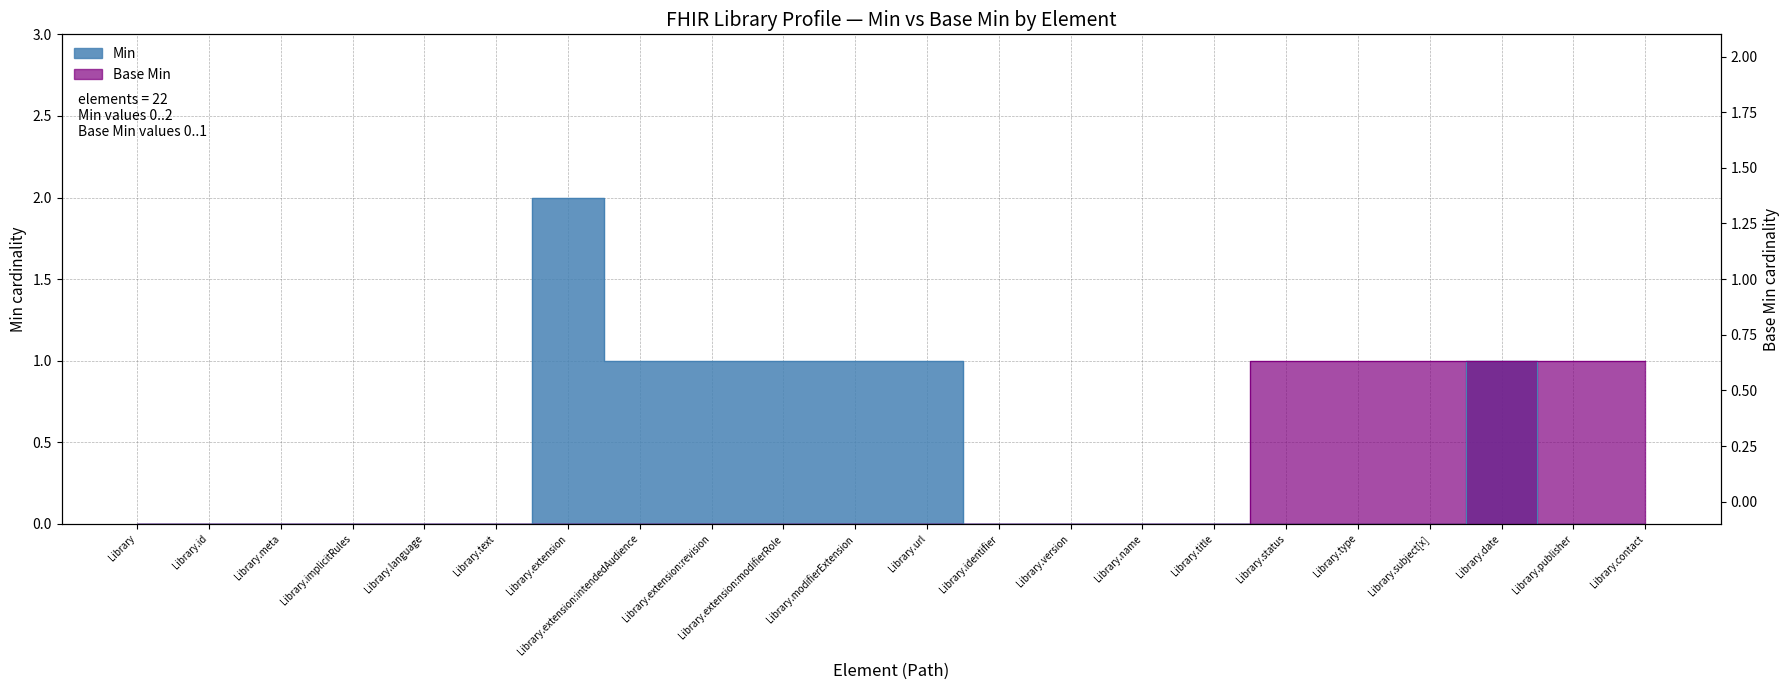

At which category is the sum across all series the highest?

Library.extension